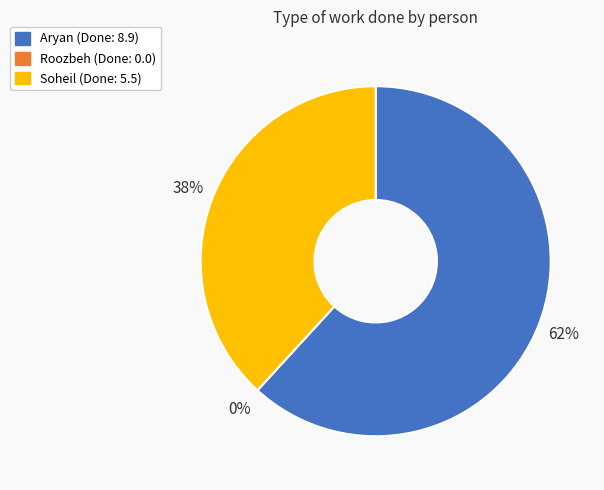

Count the number of slices in the pie.

3